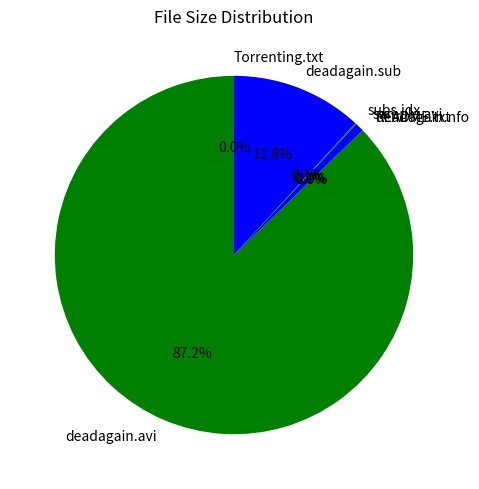

What is the largest slice in the pie chart?

deadagain.avi